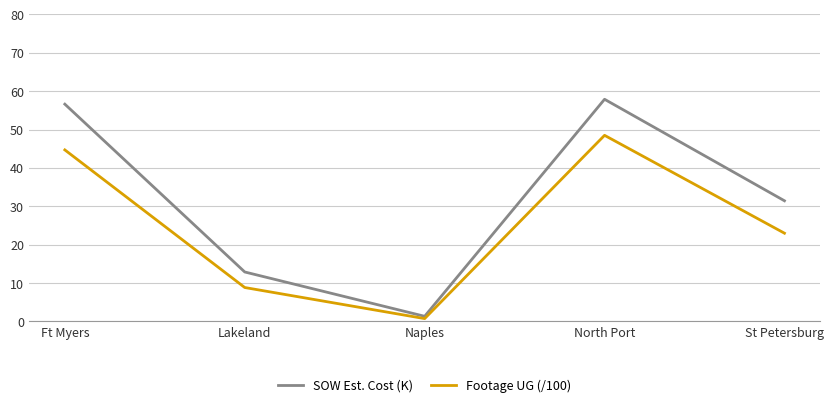

Which series has the largest total across all categories?

SOW Est. Cost (K)